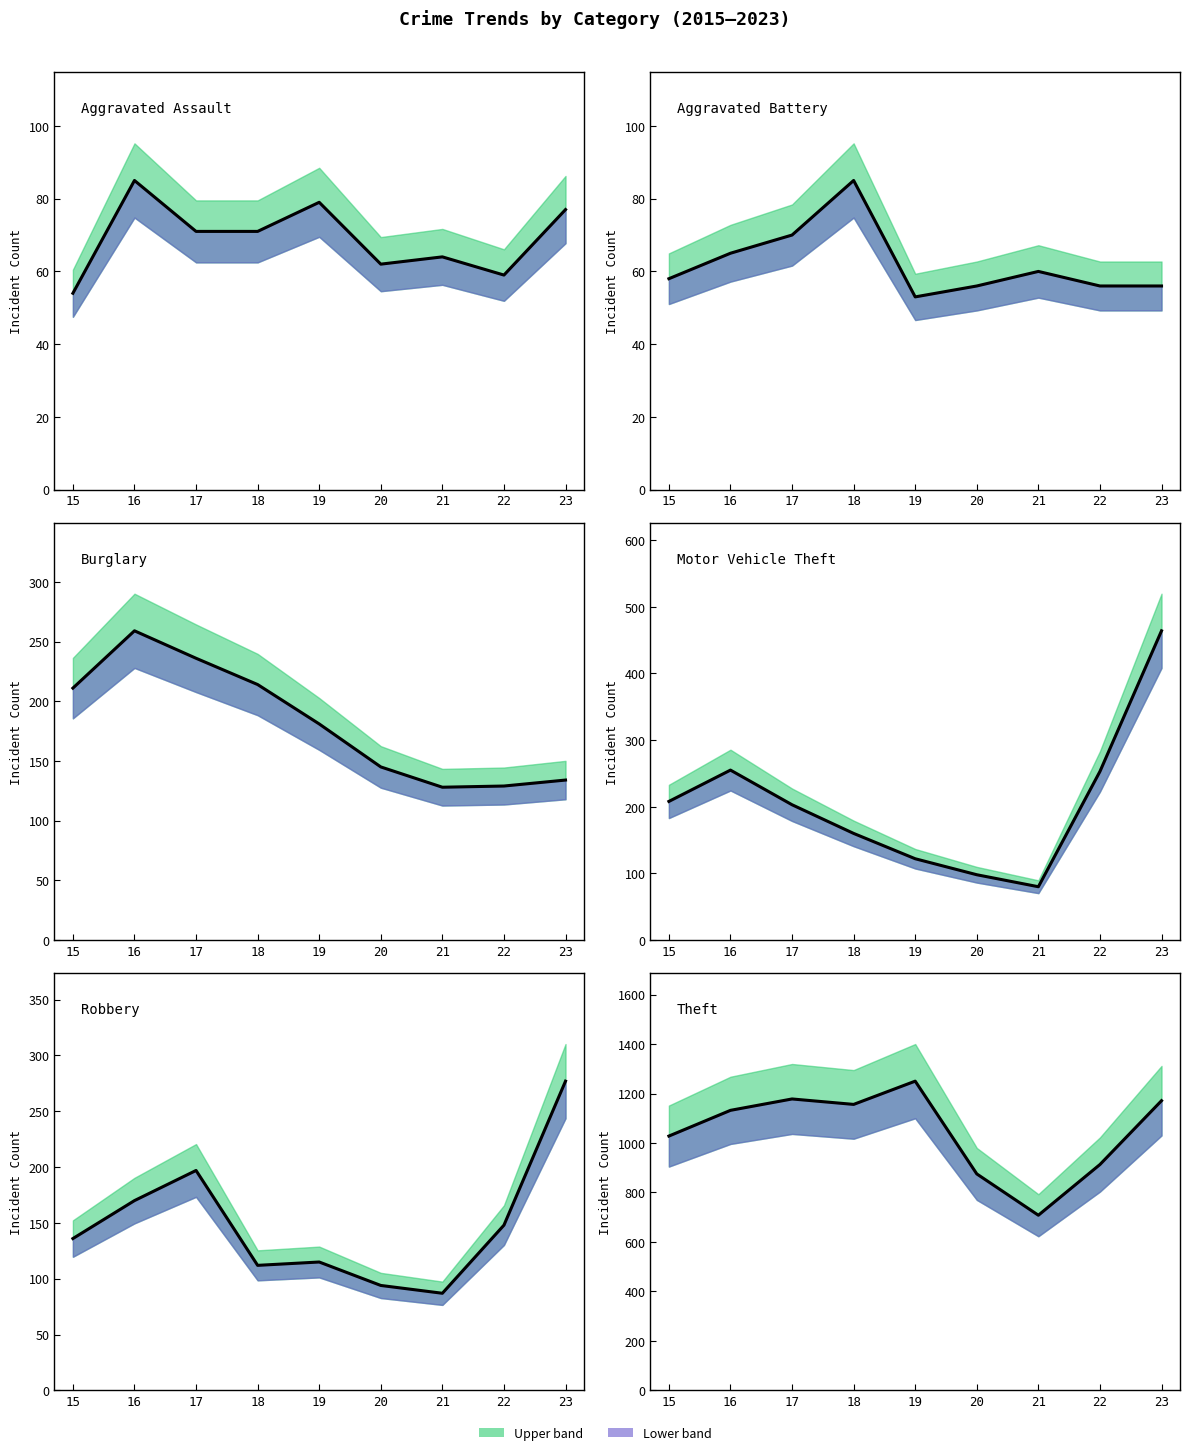

Where is the first local minimum for Aggravated Battery?

19